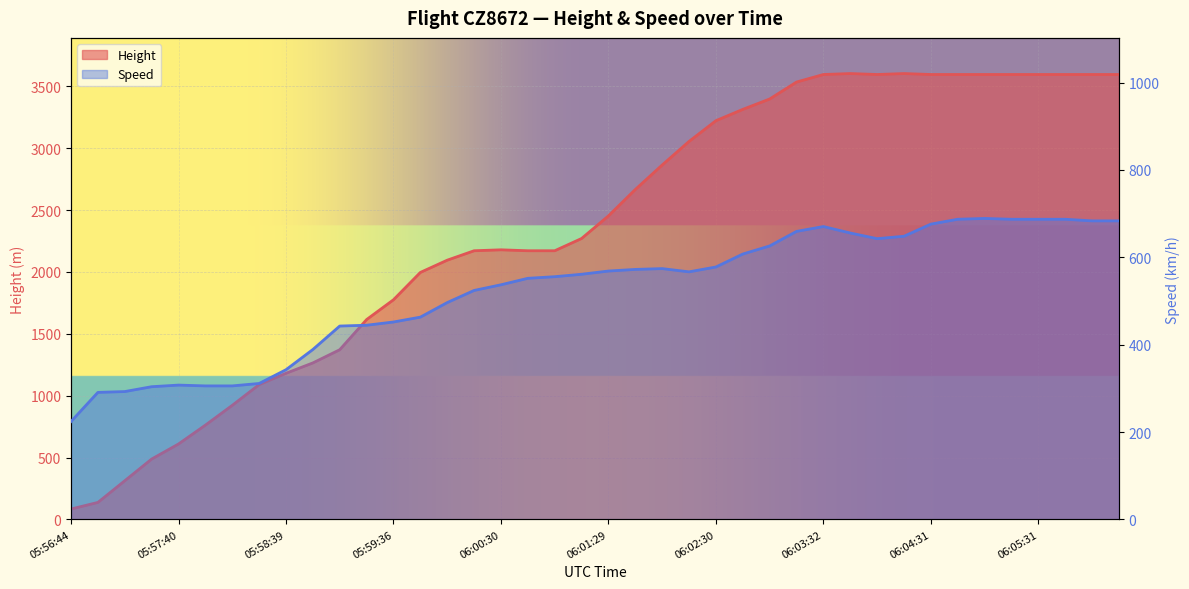

What are all the series names shown in the legend?

Height, Speed